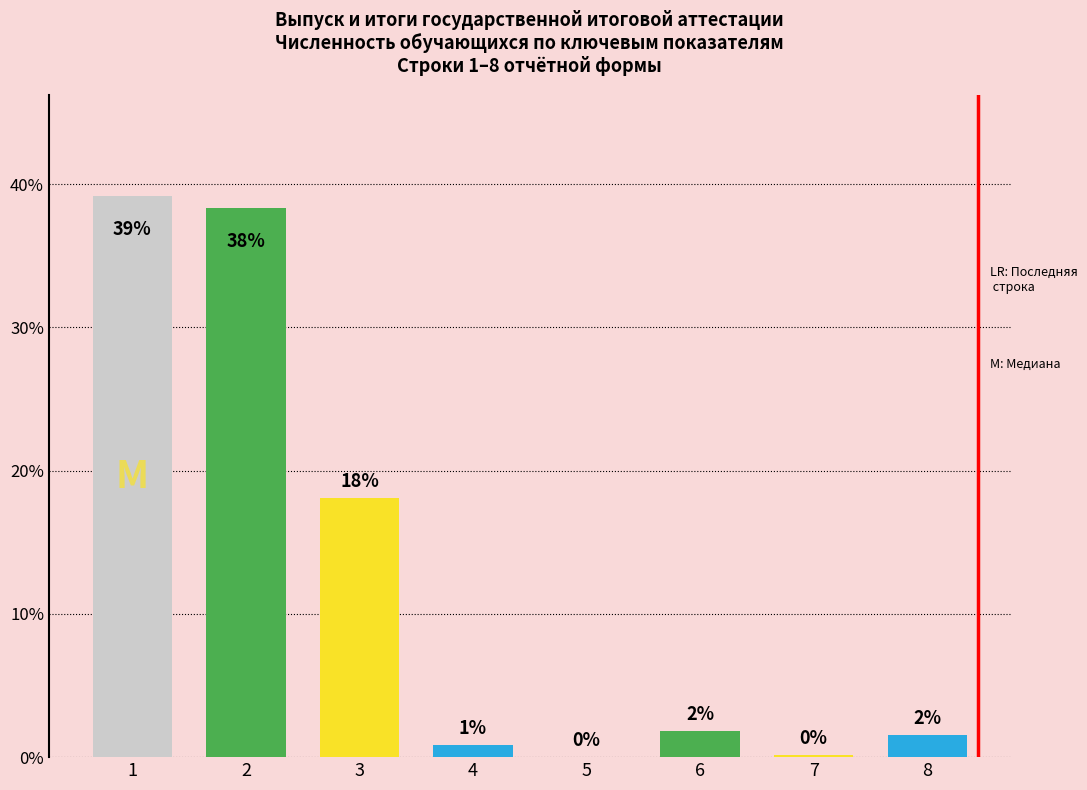

Are the bars horizontal?

No